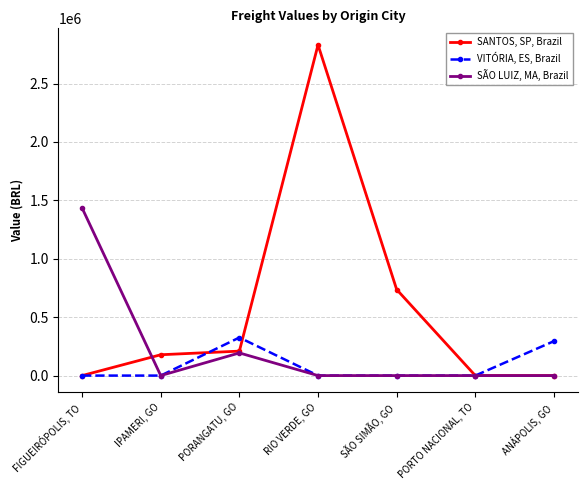

Rank the series by their average value, from highest to lowest.

SANTOS, SP, Brazil, SÃO LUIZ, MA, Brazil, VITÓRIA, ES, Brazil